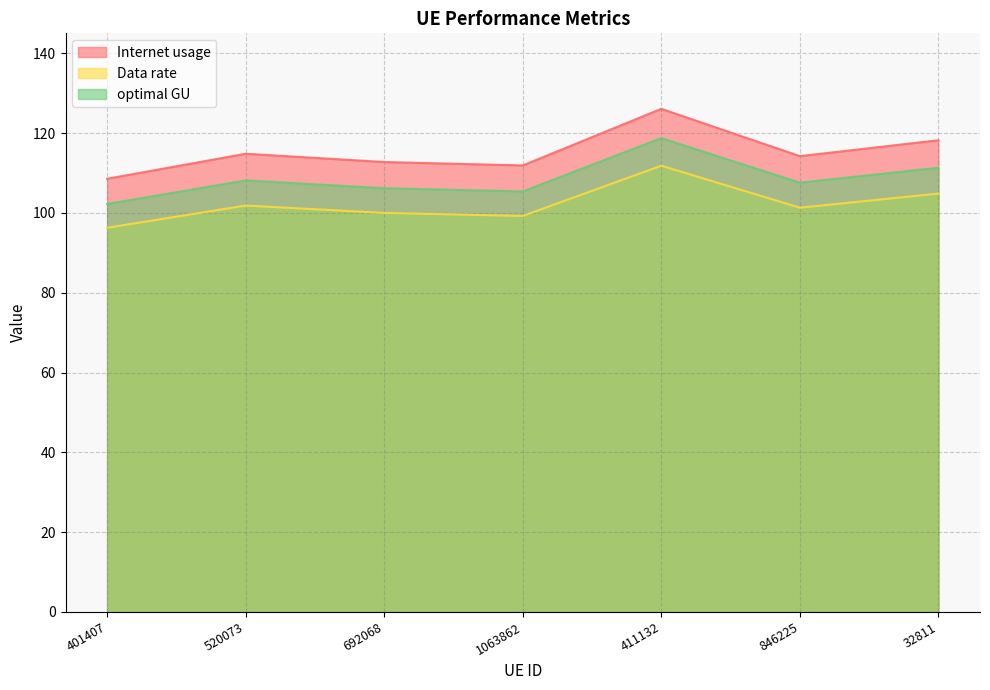

Which series has the largest range (max minus min)?

Internet usage